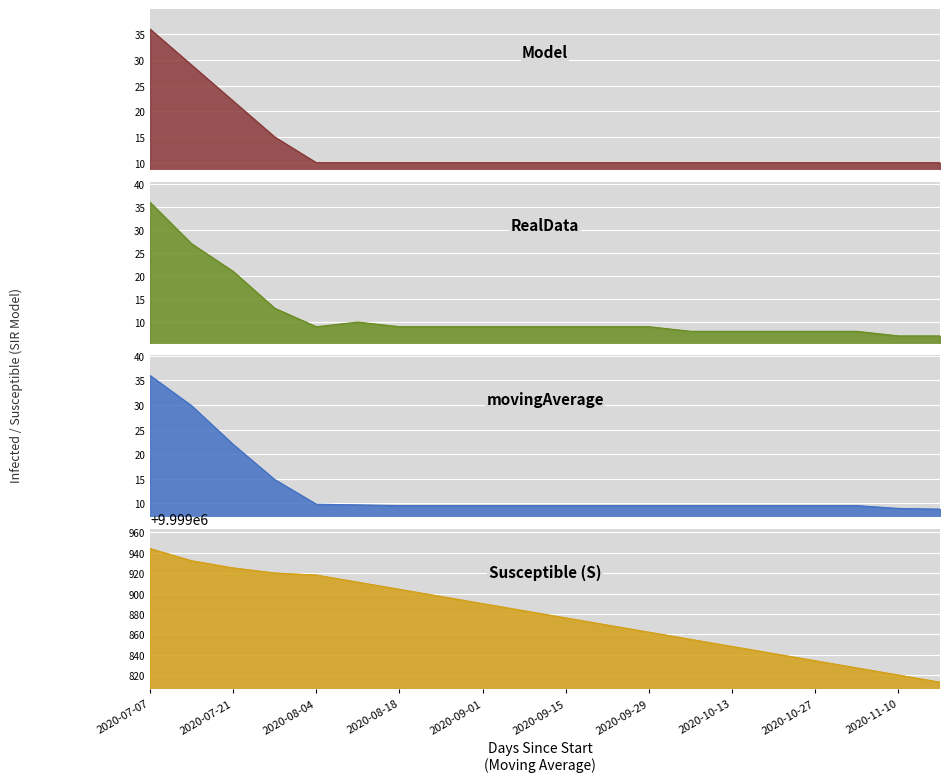

What is the total value across all series at 2020-07-07?

10000052.0